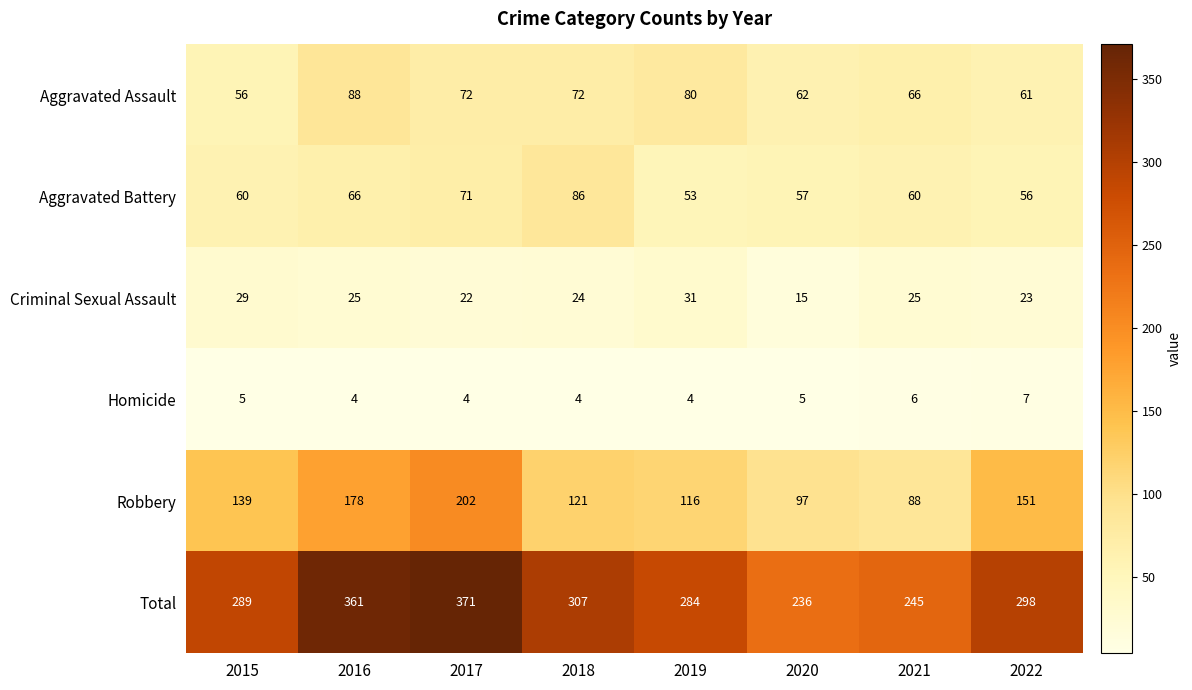

True or false: Aggravated Battery has a value of 13 at 2019.

False